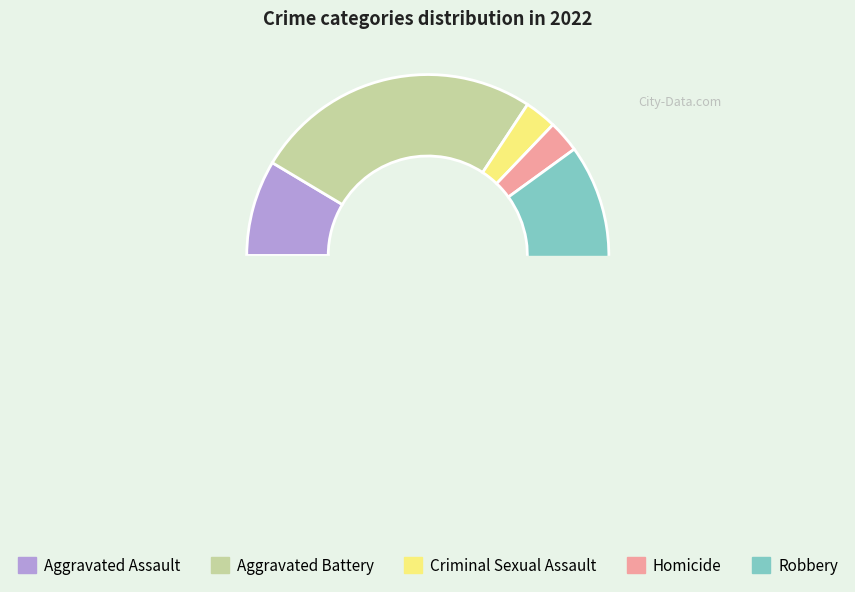

Is it true that Robbery is 74% of the pie?

False